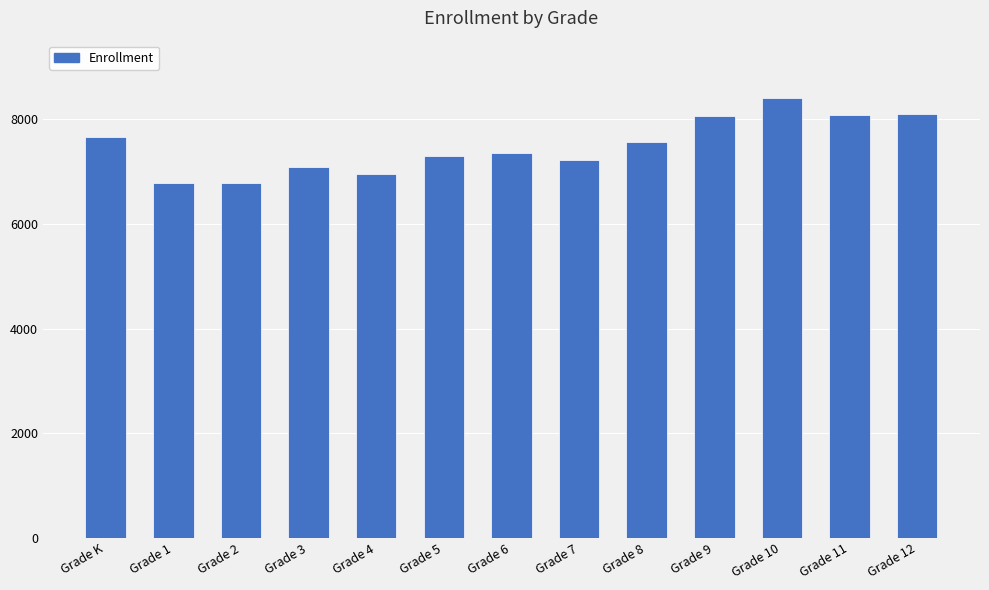

What is the label of the 6th bar from the left?

Grade 5